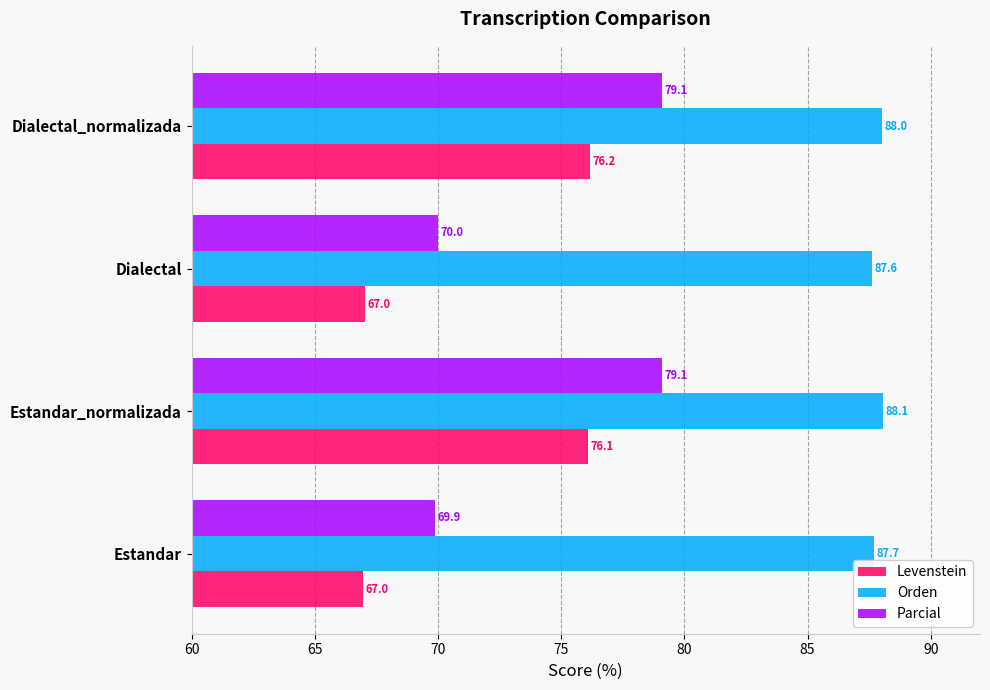

List the series in order of their peak value, lowest first.

Levenstein, Parcial, Orden